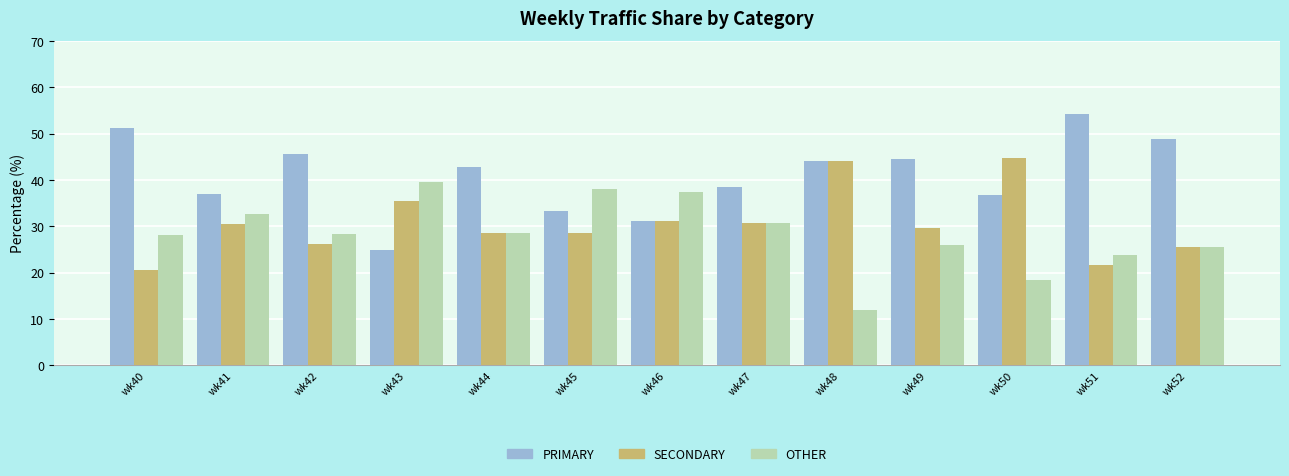

Where does the PRIMARY series first go above 42?

wk40